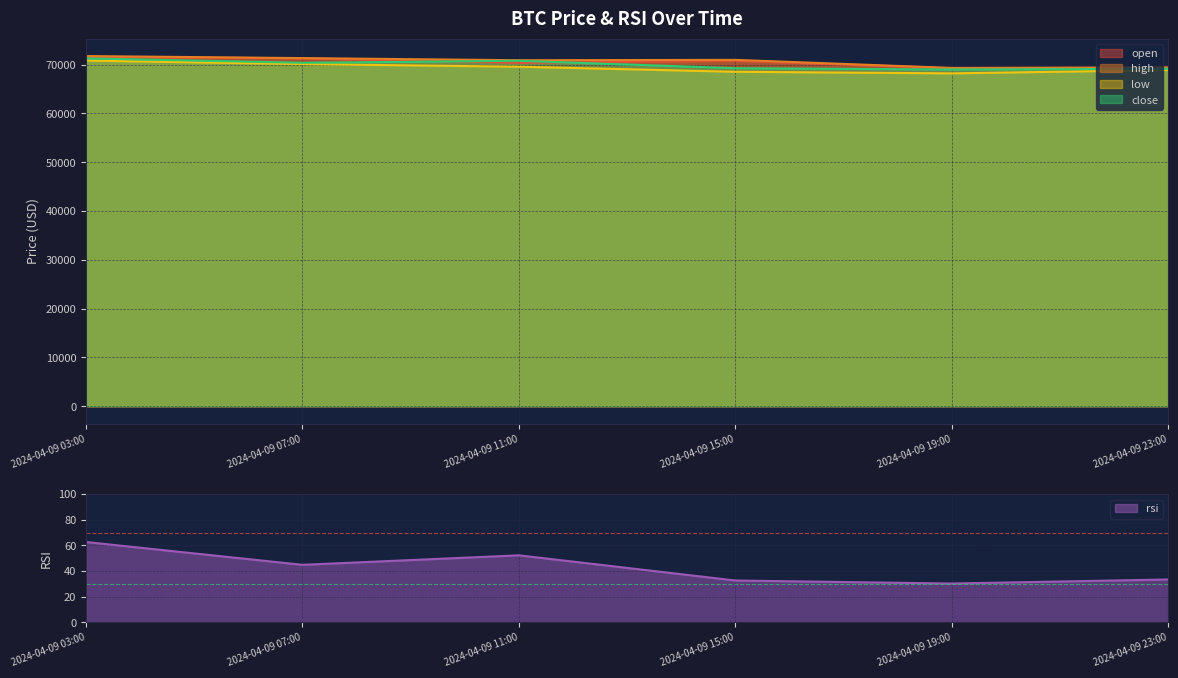

The value of close at 2024-04-09 07:00 is 70384.0. True or false?

True